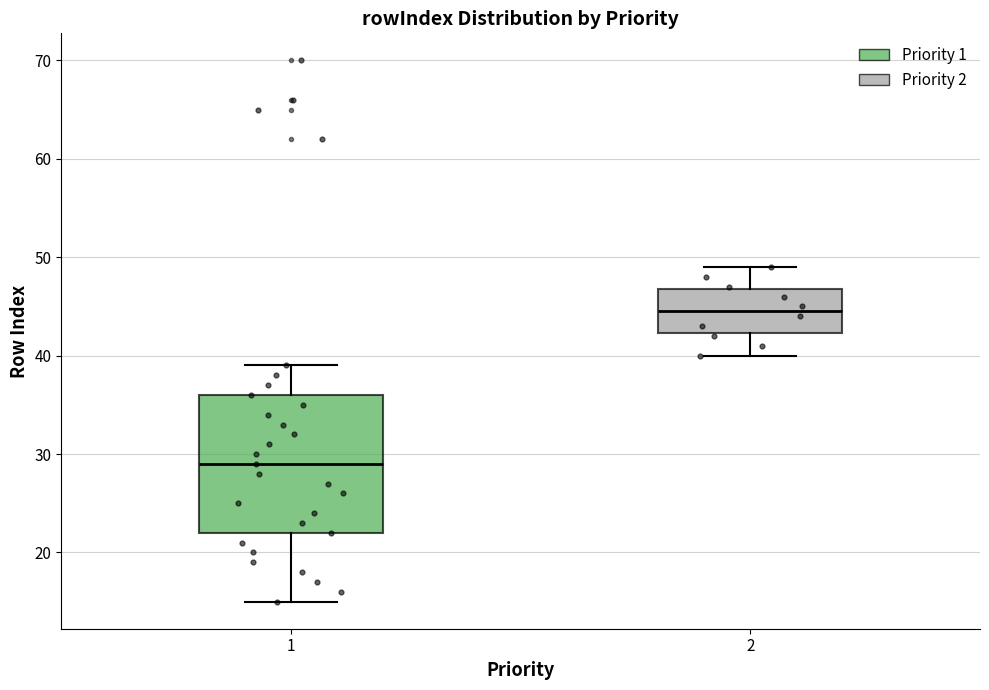

Which box is the tallest, from its lower edge to its upper edge?

1